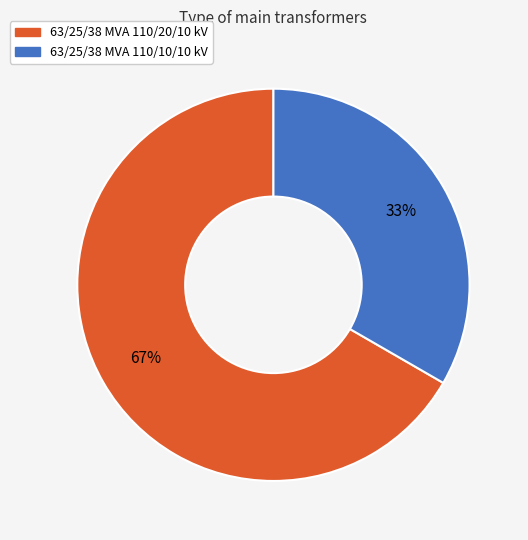

Which slice is the largest?

63/25/38 MVA 110/20/10 kV